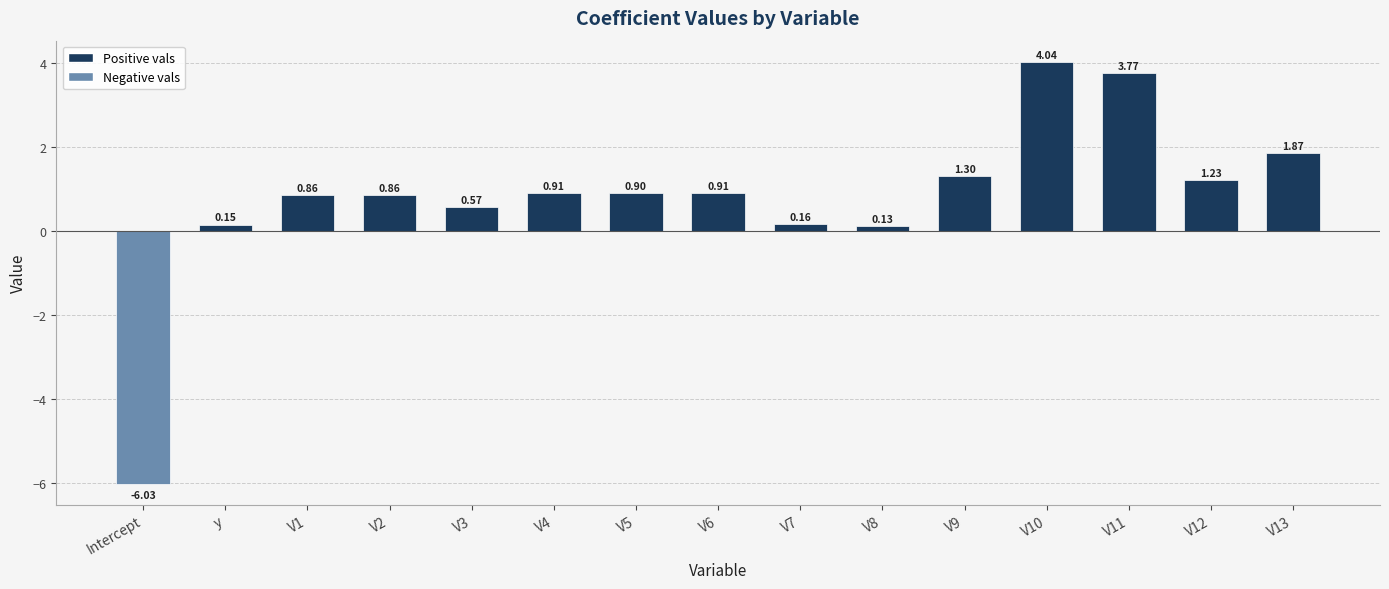

What is the average value?

0.8